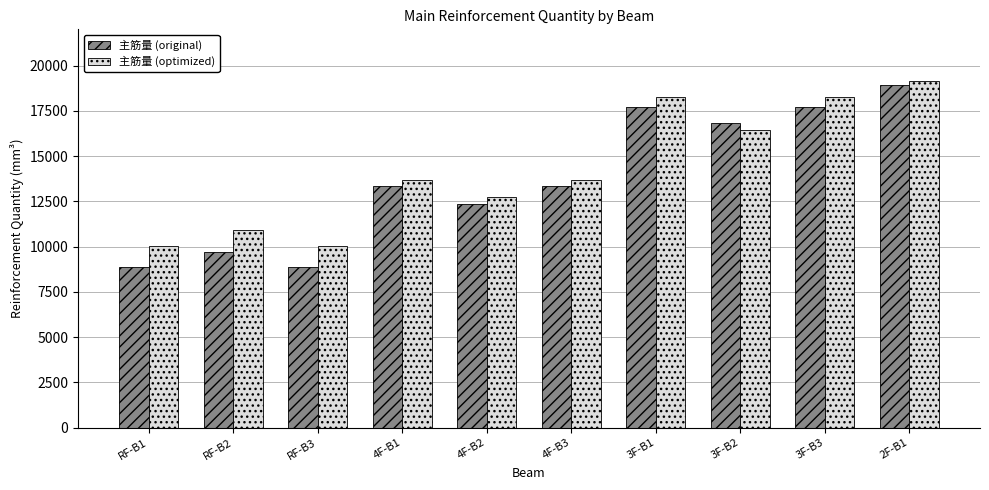

Are the bars grouped side by side (vs. stacked)?

Yes